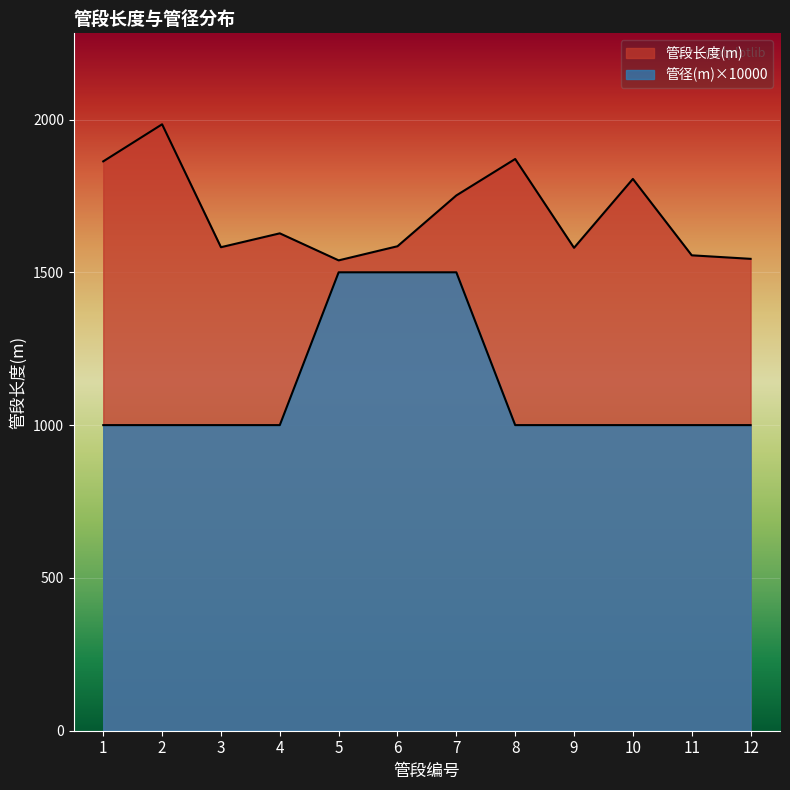

Which has a higher value, 6 or 5?

6